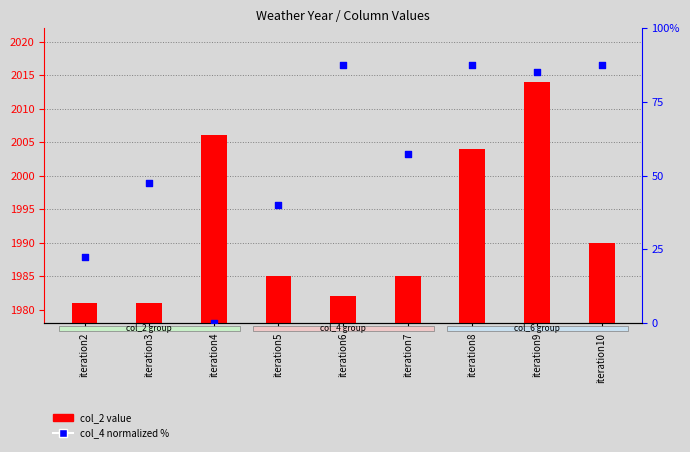

What is the total value across all series at iteration5?

2025.0